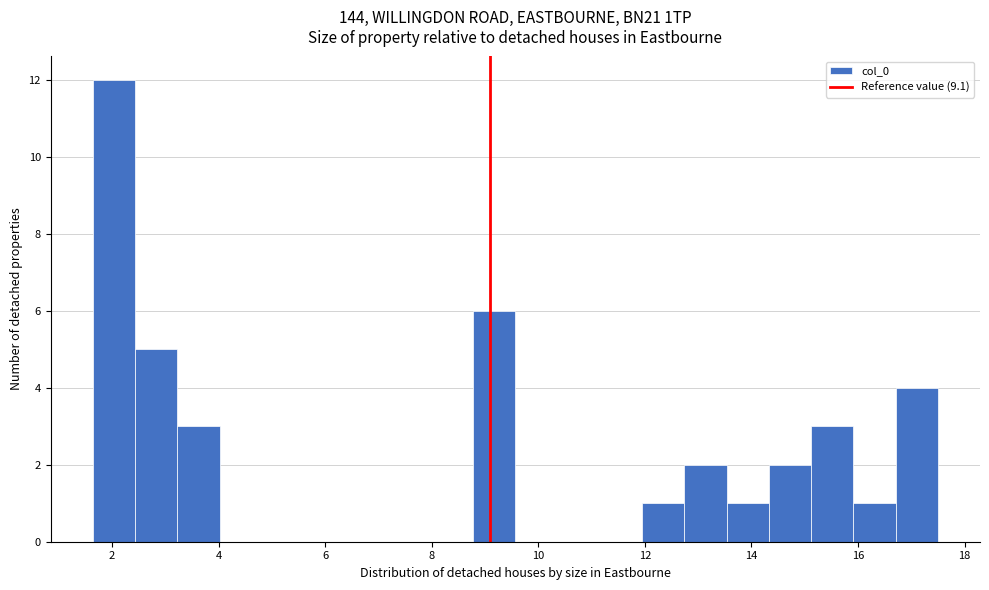

Read against the x-axis, roughly where is the centre of the tallest bar?

2.0